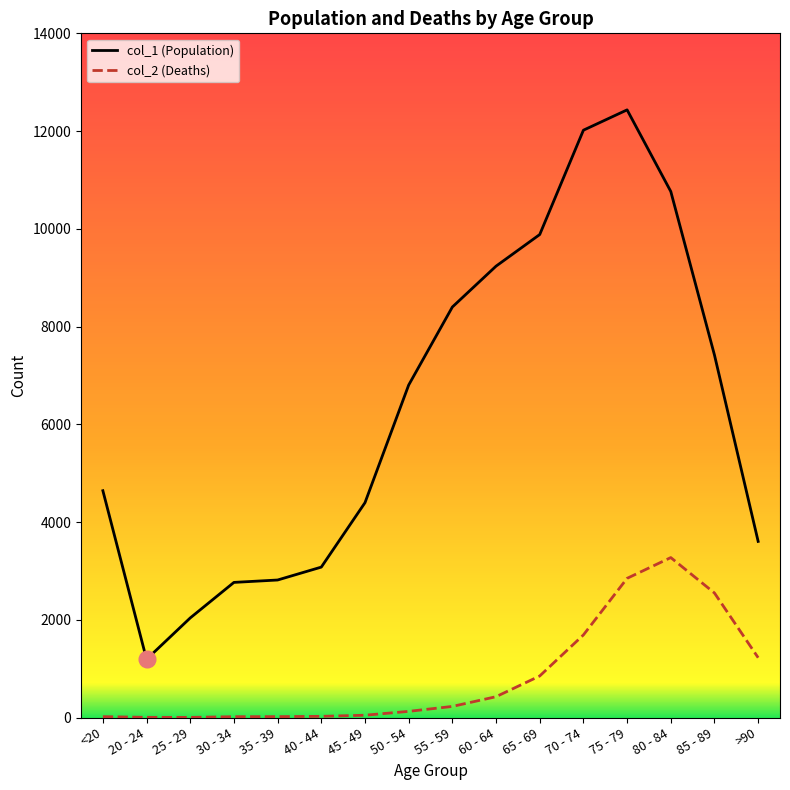

Is the value of col_2 (Deaths) at 75 - 79 greater than the value of col_1 (Population) at 55 - 59?

No